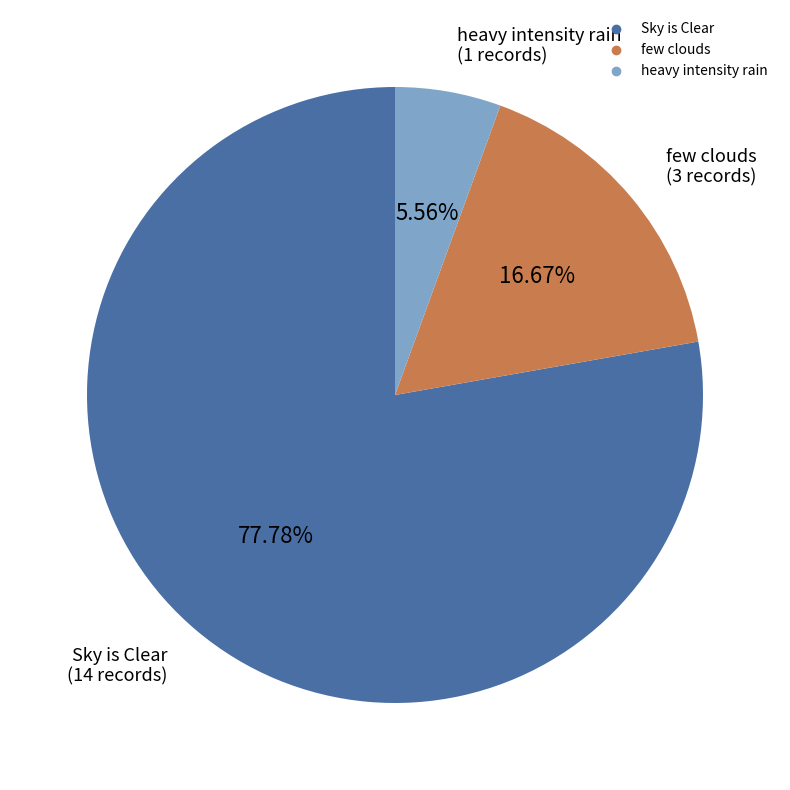

Does any single category account for the majority?

Yes